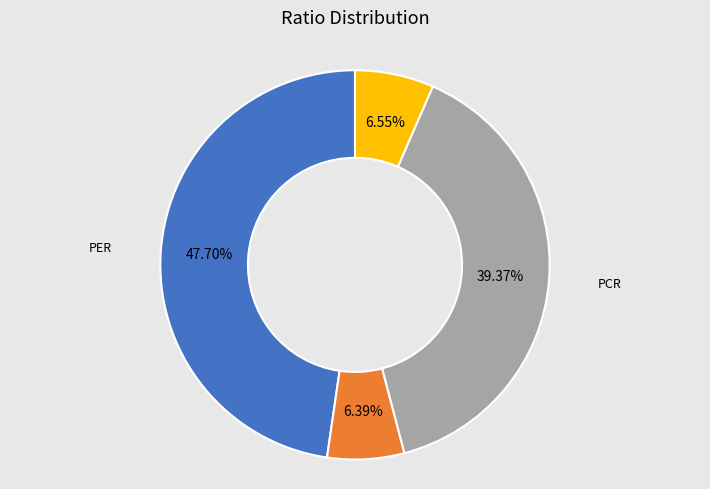

Does any single category account for the majority?

No